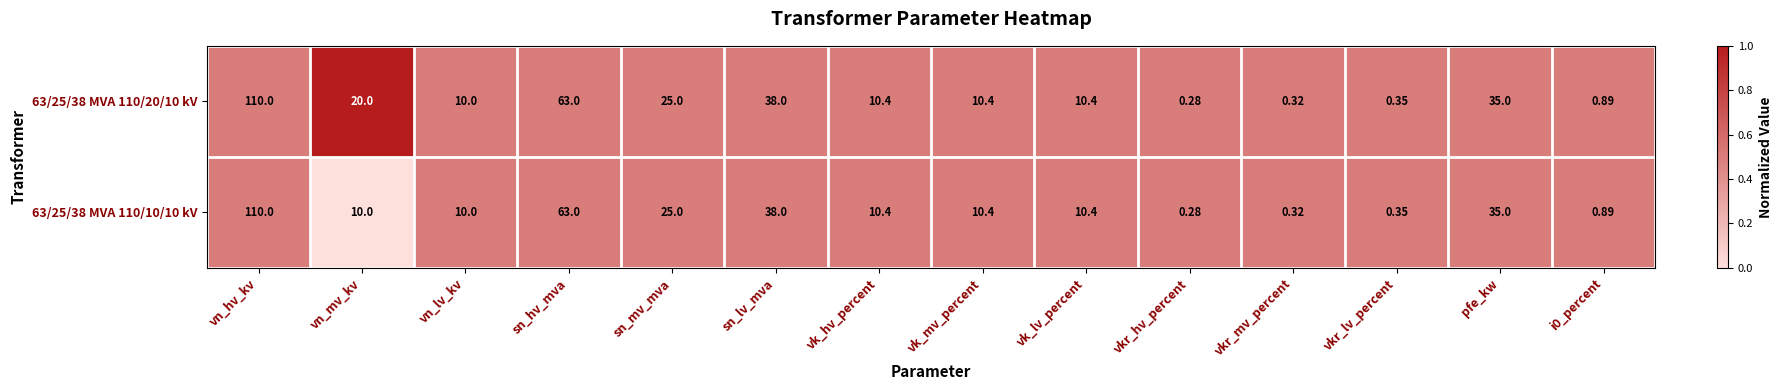

At which label is 63/25/38 MVA 110/20/10 kV closest to 55?

sn_hv_mva